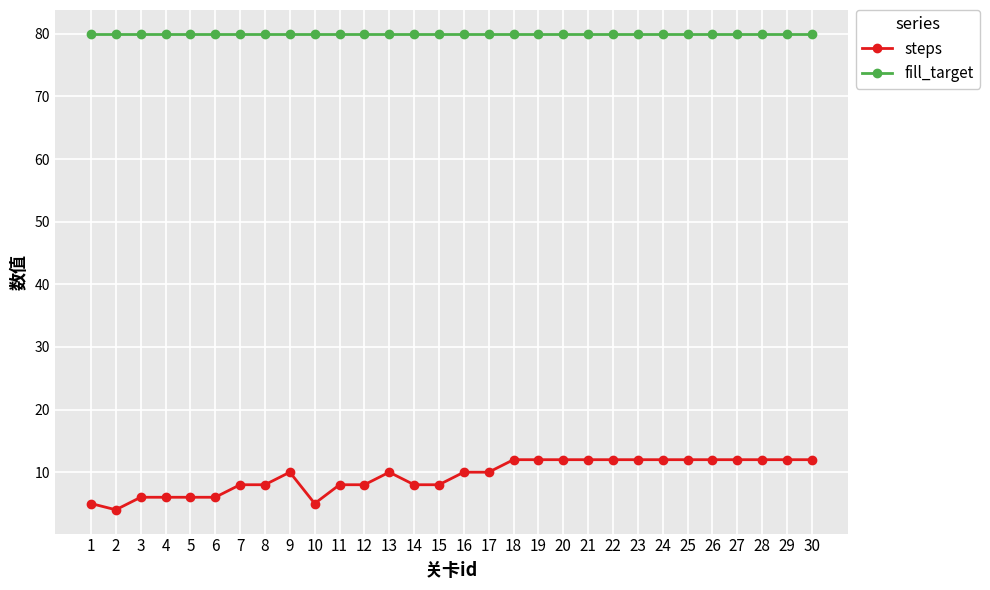

What value does the fill_target series have at 4?

80